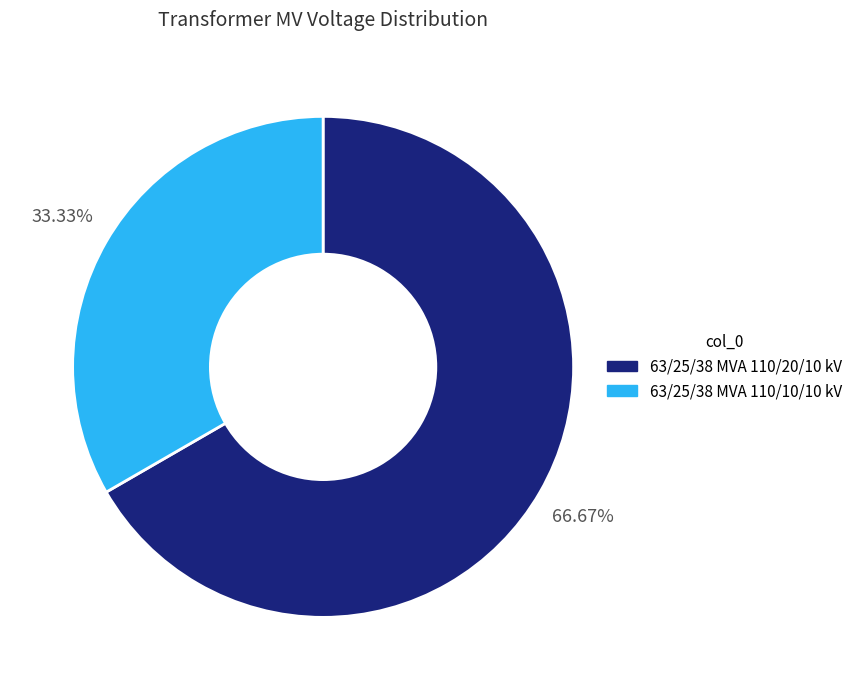

Approximately how many times larger is the value at 63/25/38 MVA 110/20/10 kV compared to 63/25/38 MVA 110/10/10 kV?

2.0